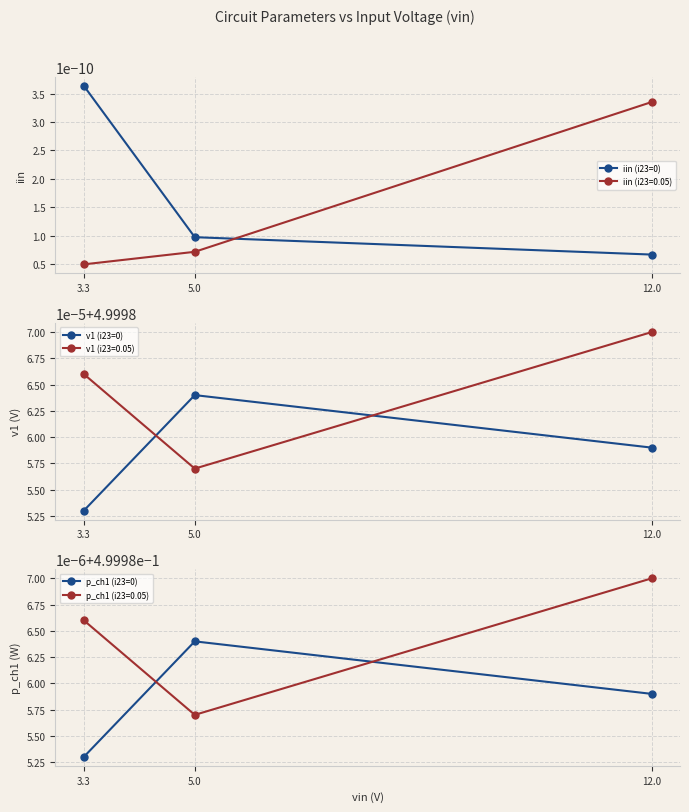

Does the chart display data point markers on the line(s)?

Yes